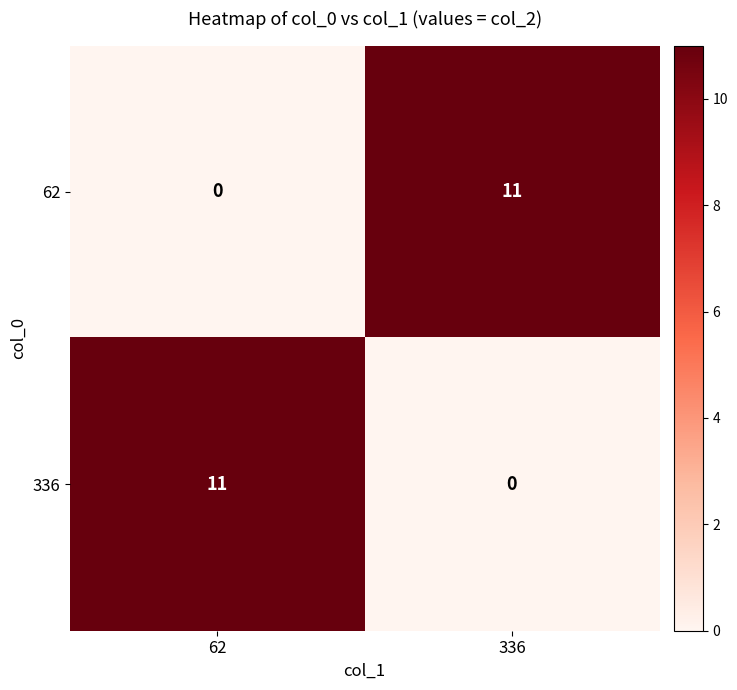

List the labels in order of 336 value, largest first.

62, 336